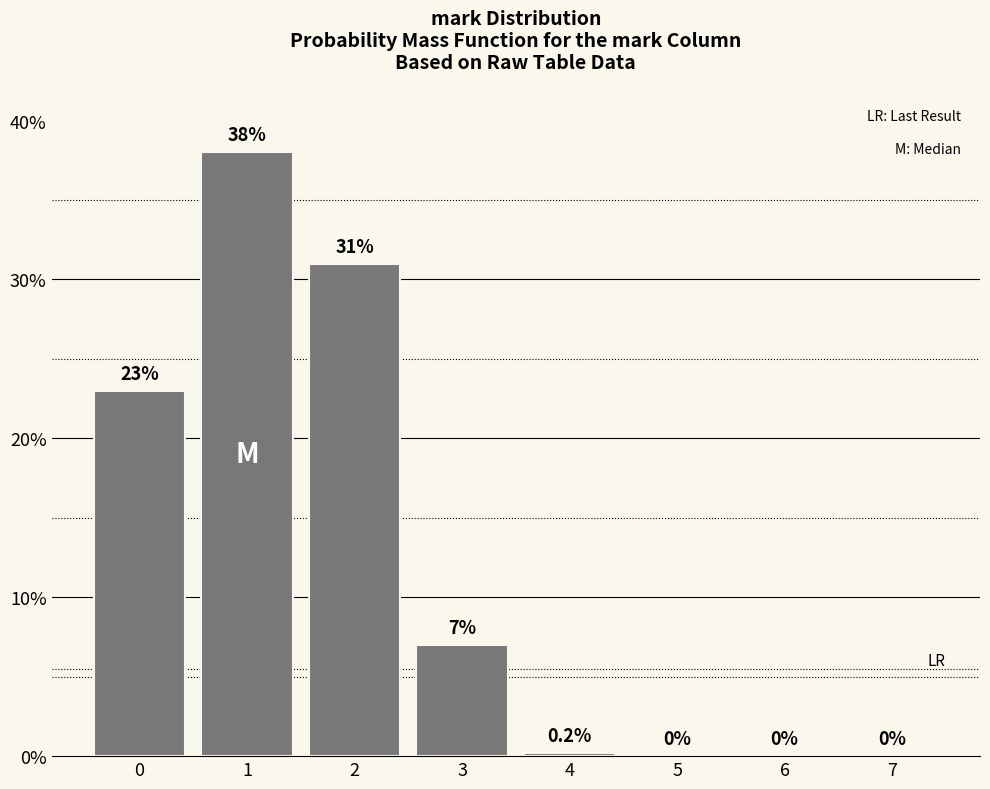

Reading left to right, list all the values displayed in this chart.

0=23.0	1=38.0	2=31.0	3=7.0	4=0.2	5=0.0	6=0.0	7=0.0